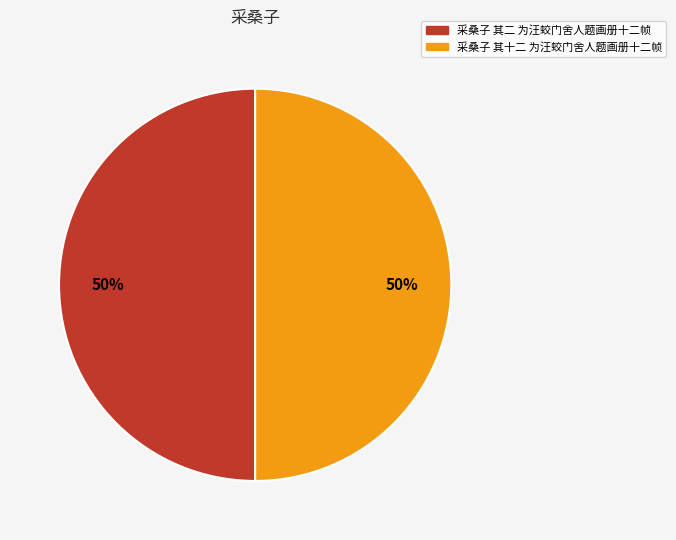

To the nearest percent, what portion does 采桑子 其二 为汪蛟门舍人题画册十二帧 represent?

50%